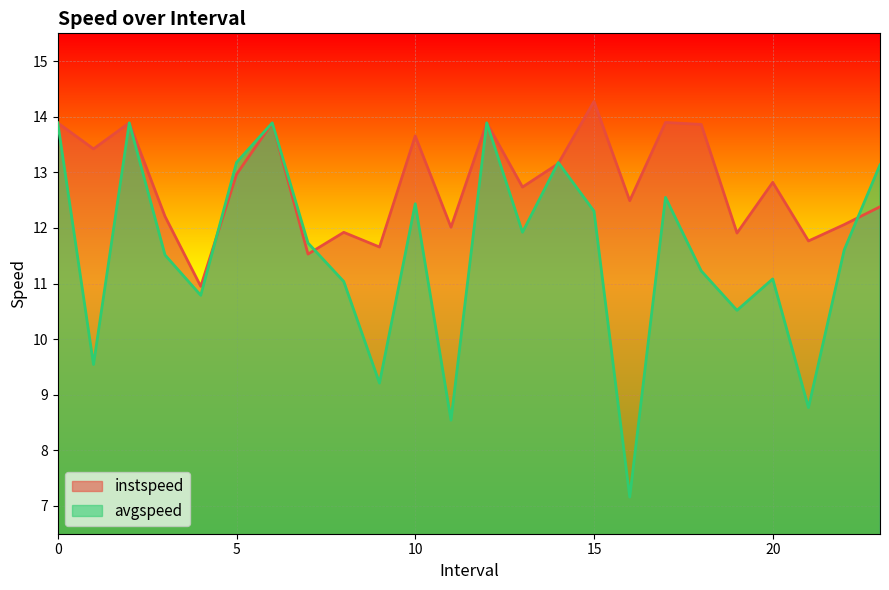

What is the difference between the maximum and minimum values in the instspeed series?

3.3